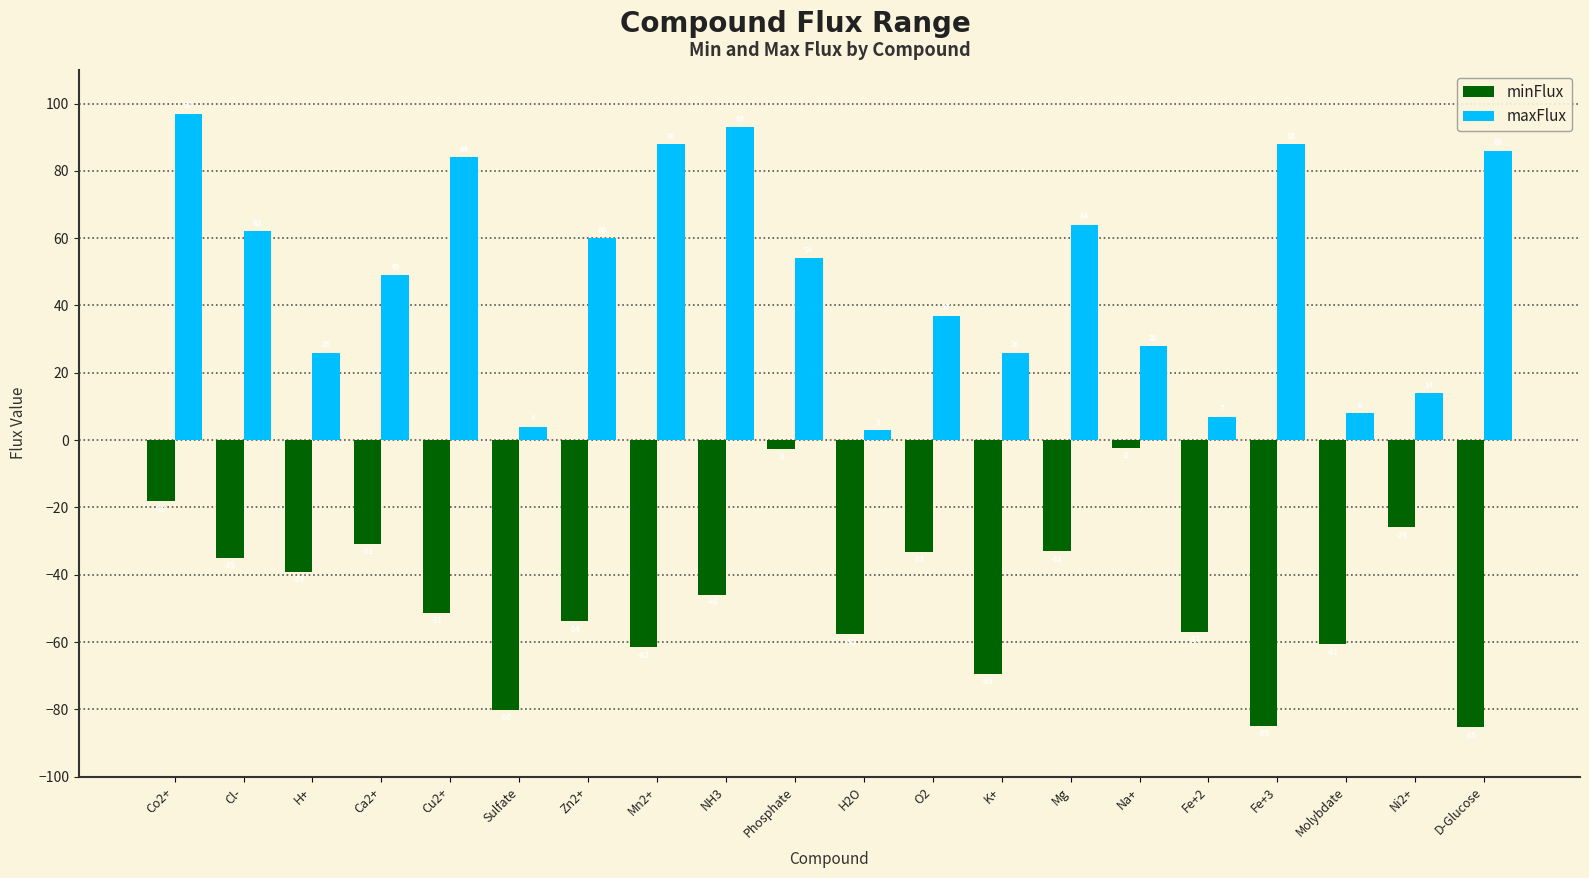

How many distinct data groups are displayed?

2